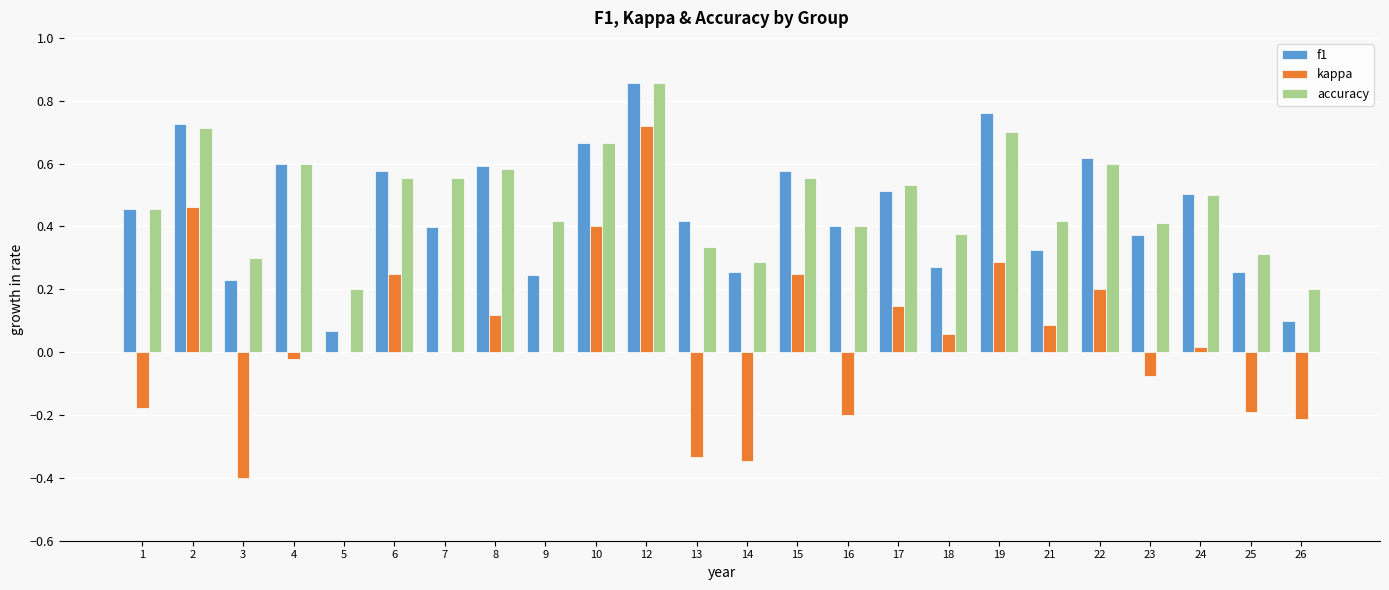

The accuracy series shows 0.4 at 18. True or false?

True